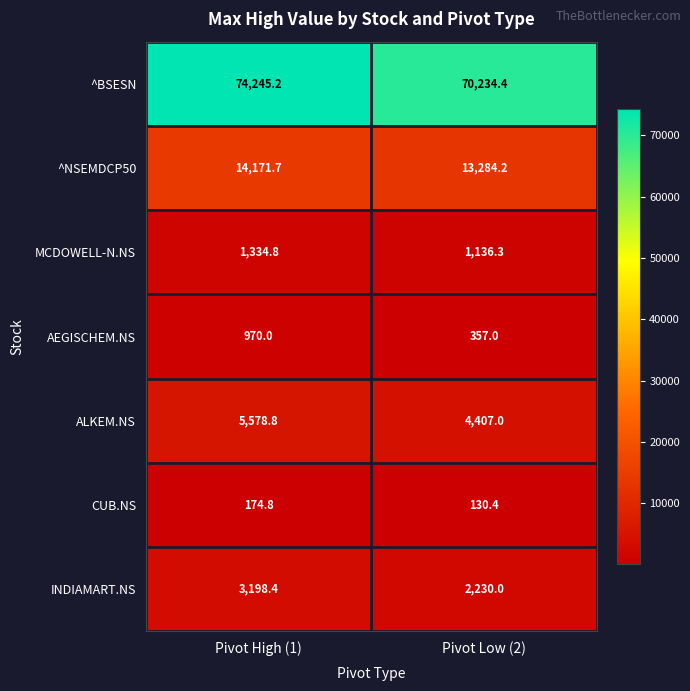

What is the spread (max minus min) of values at Pivot Low (2)?

70104.0